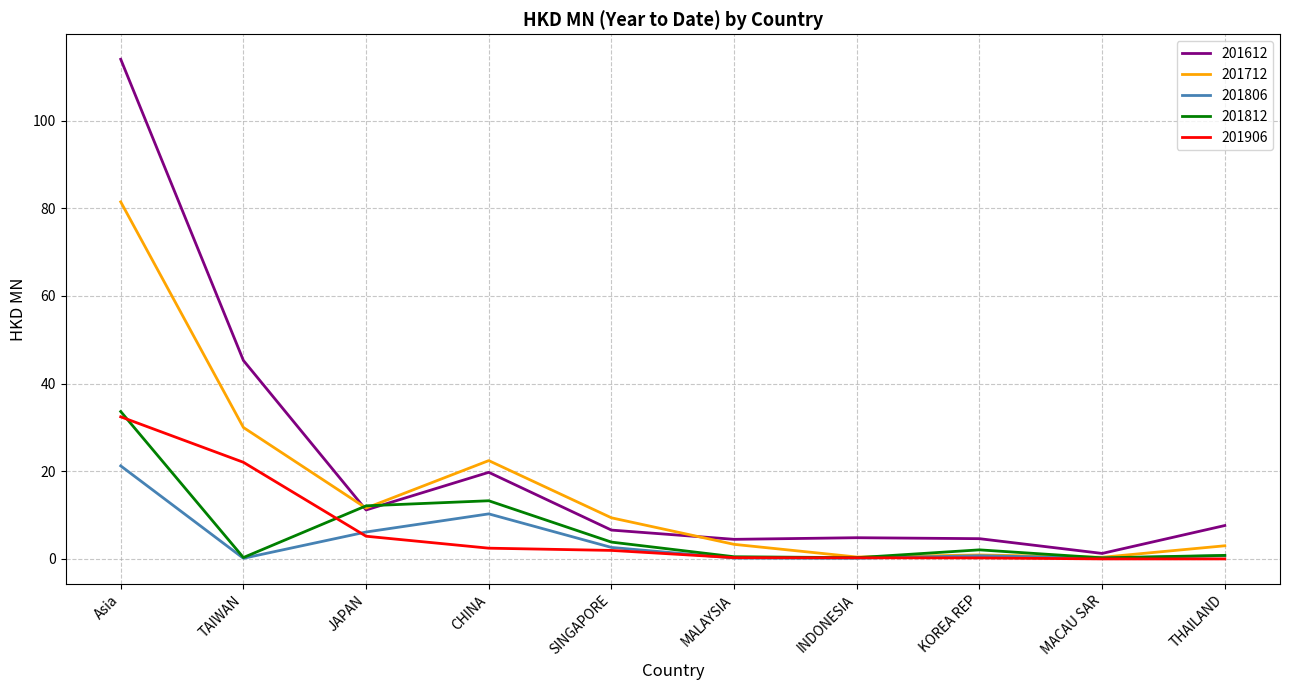

What position from the left is THAILAND?

10